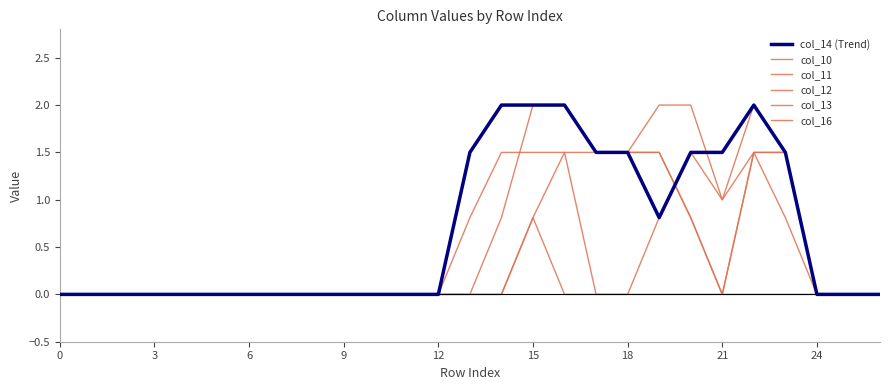

Count the col_13 values in the range 0 to 1.

22